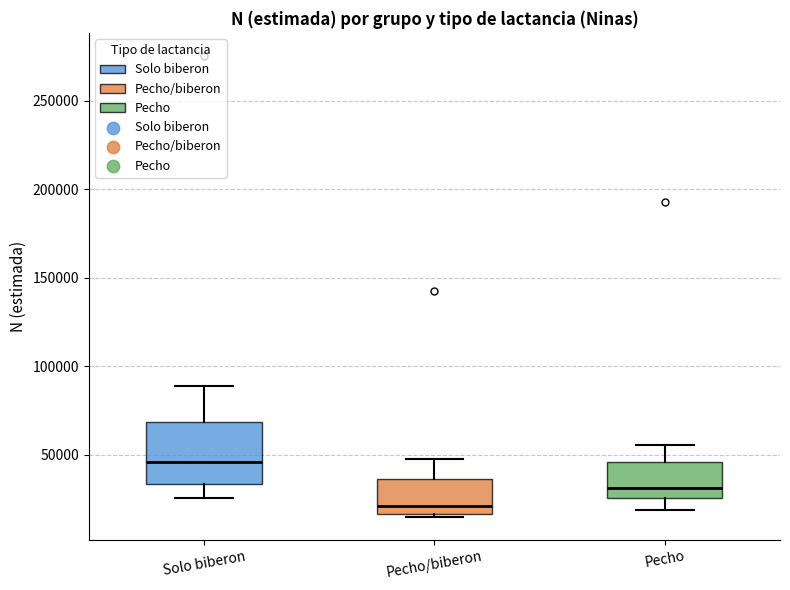

Reading left to right, read every box against the y-axis: the position of its median line, the range the box covers, and the ends of its whiskers. The values are not printed on the chart, so give them approximately, as read against the axis.

Solo biberon: median 45000, box 35000 to 70000, whiskers 25000 to 90000
Pecho/biberon: median 20000, box 15000 to 35000, whiskers 15000 (just below the box's lower edge) to 45000
Pecho: median 30000, box 25000 to 45000, whiskers 20000 to 55000